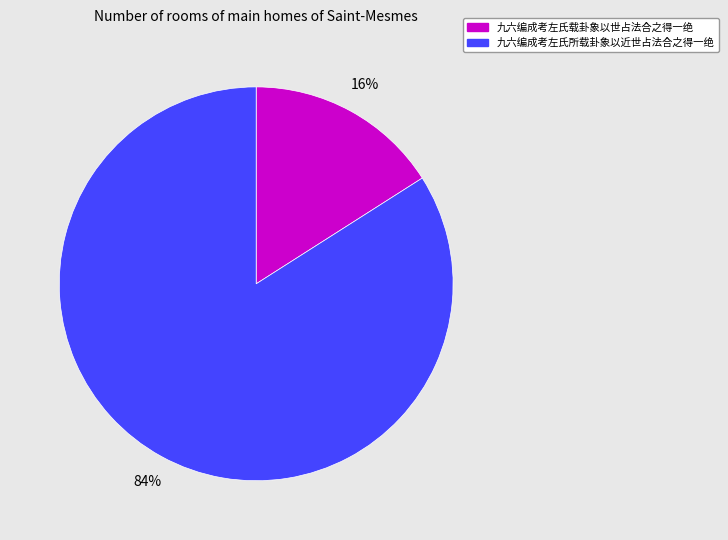

Is 九六编成考左氏载卦象以世占法合之得一绝 the majority of the pie?

No